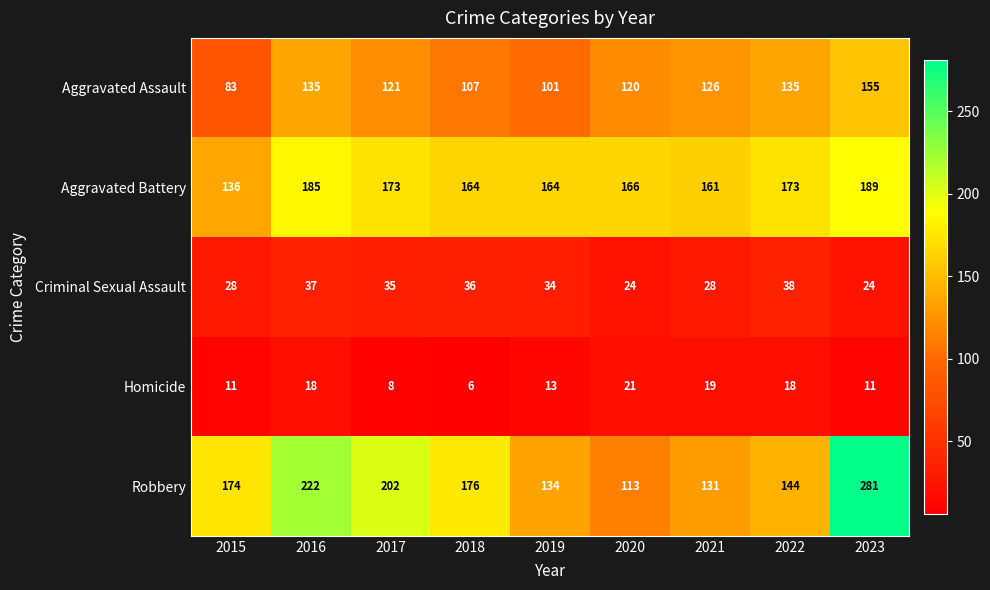

Where does the Criminal Sexual Assault series first go above 34?

2016